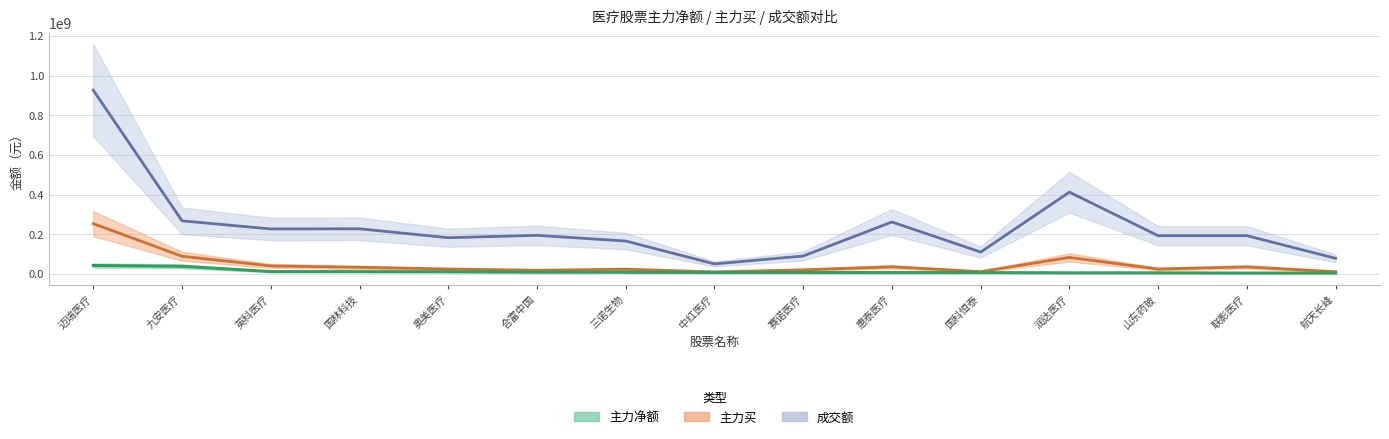

Does the chart display data point markers on the line(s)?

No